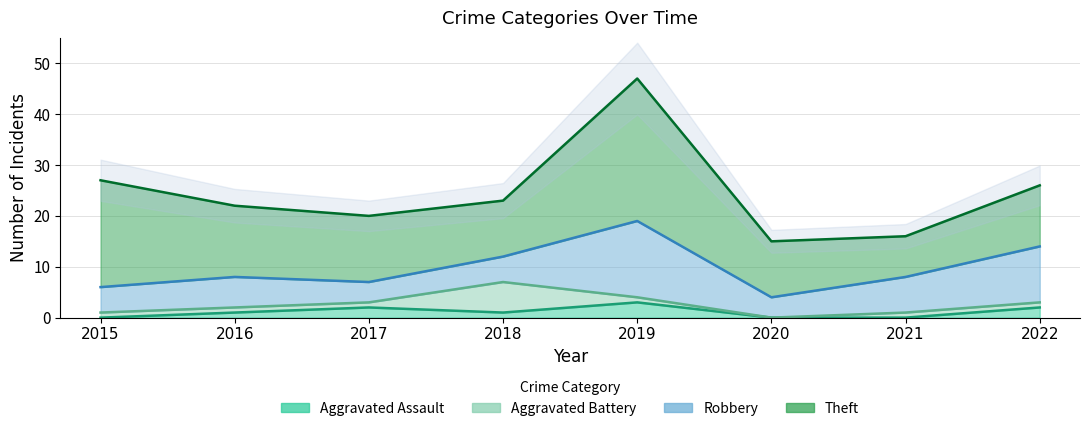

Count the number of categories in the chart.

8